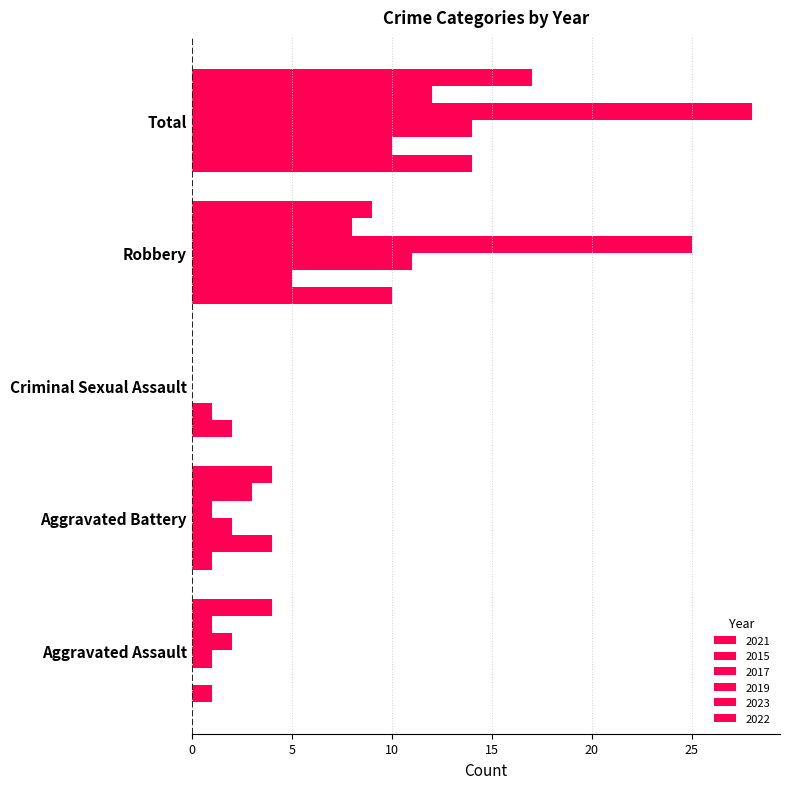

Is the value of 2023 at Aggravated Battery greater than the value of 2017 at Total?

No